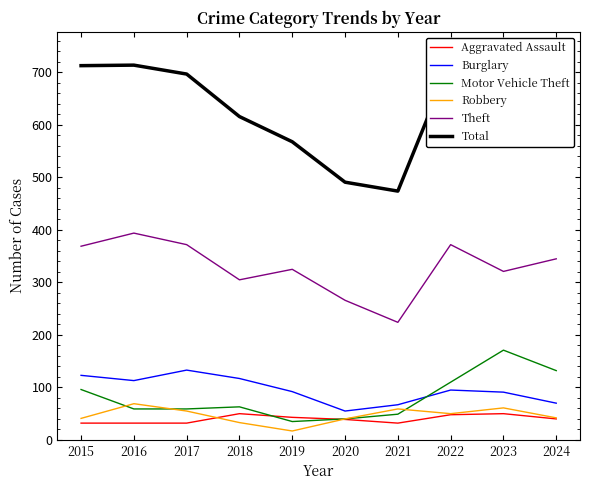

Where is the first local maximum for Total?

2016